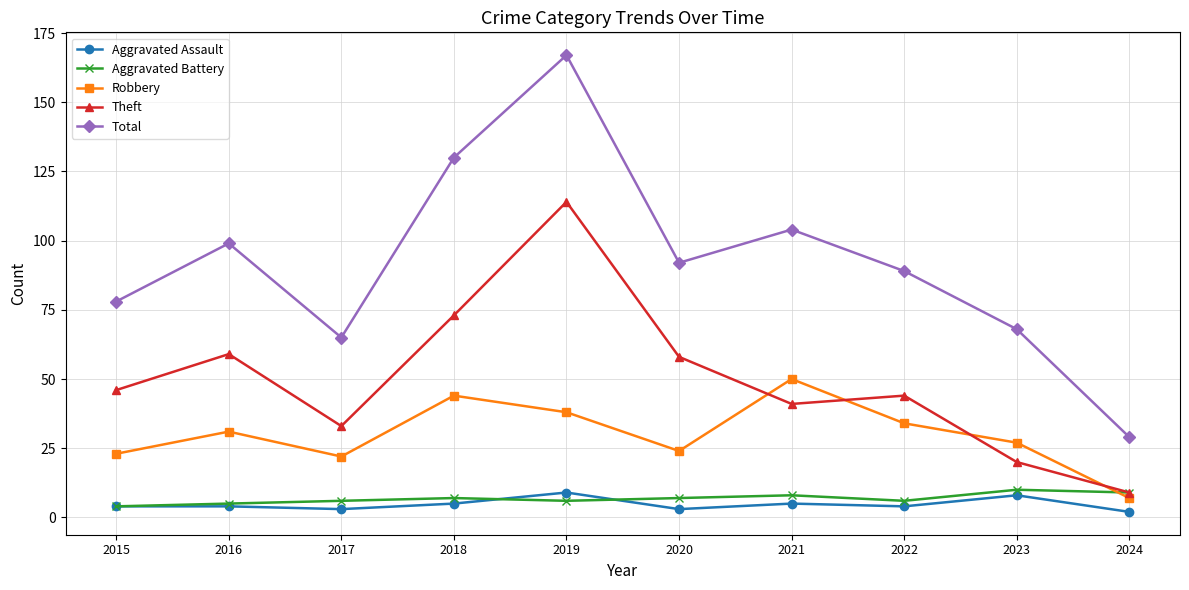

In Aggravated Battery, how many points are lower than both neighbors (excluding endpoints)?

2